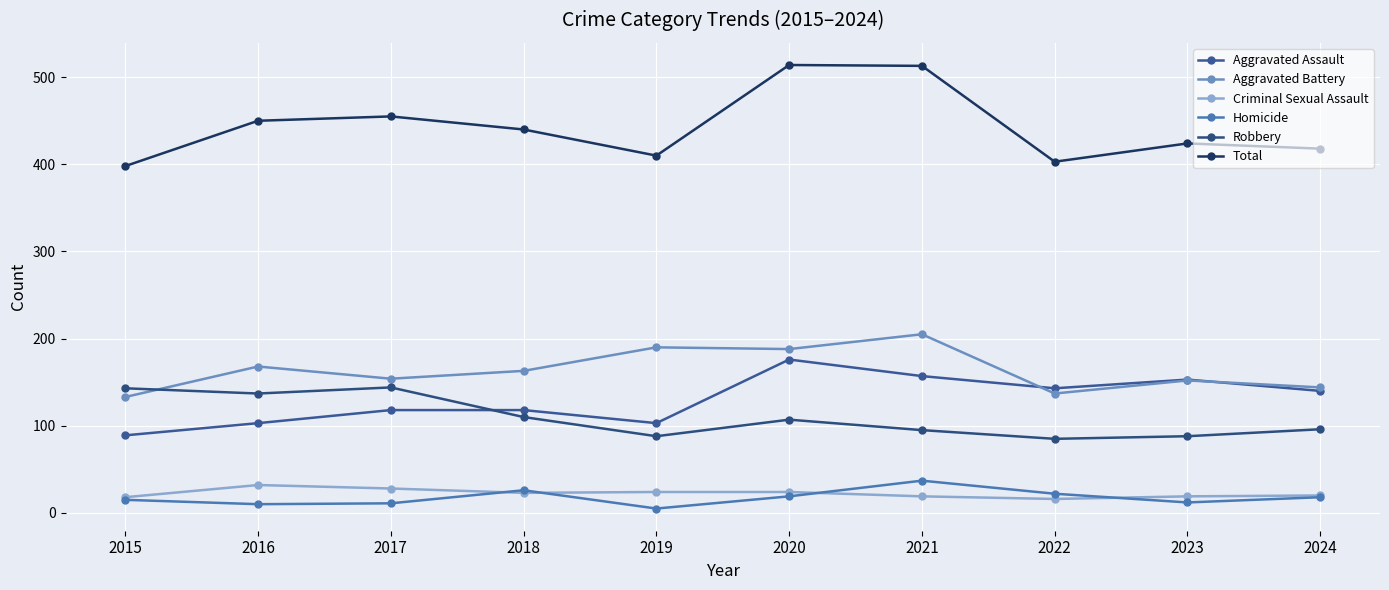

How many interior local valleys does the Robbery series have?

3